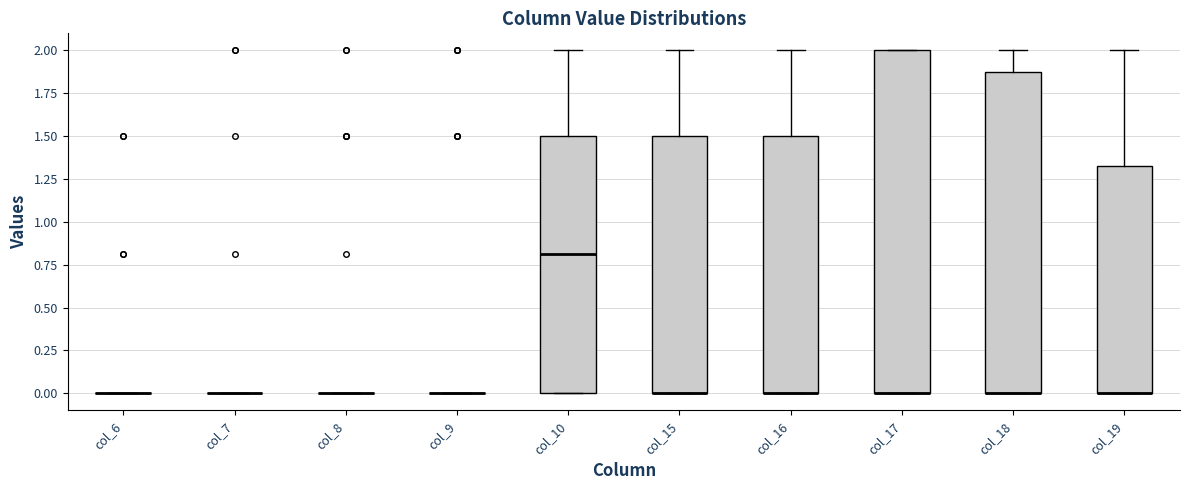

Which box is the tallest, from its lower edge to its upper edge?

col_17